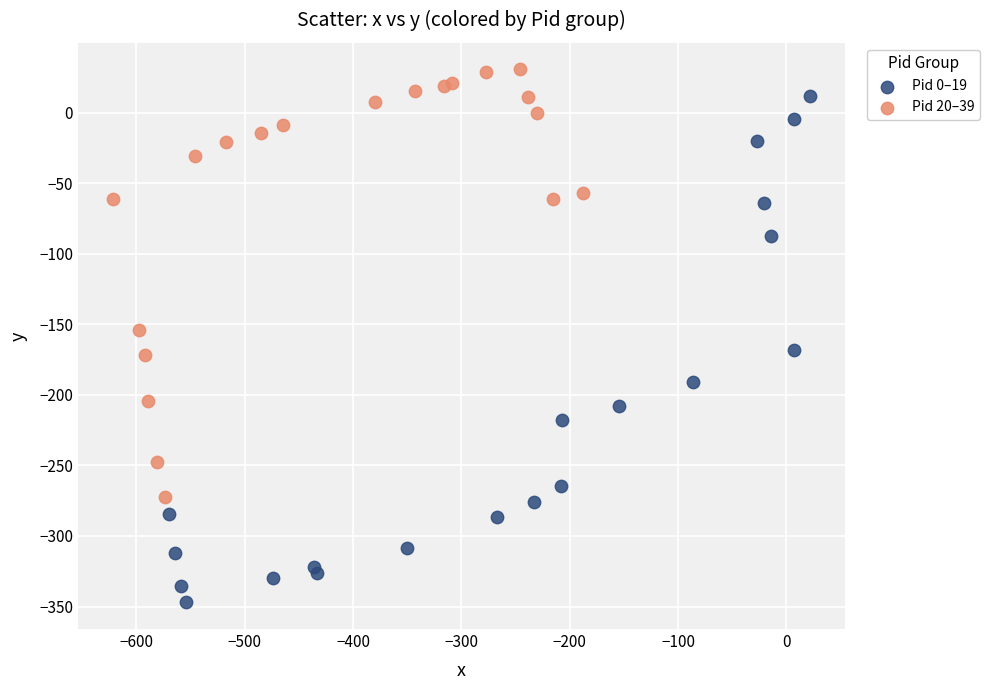

Which series contains the highest Y value?

Pid 20–39